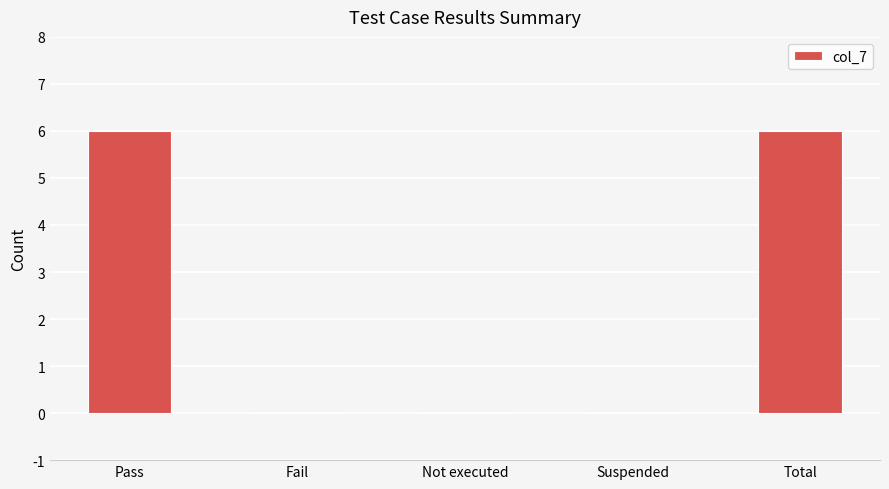

What is the maximum value shown in the chart?

6